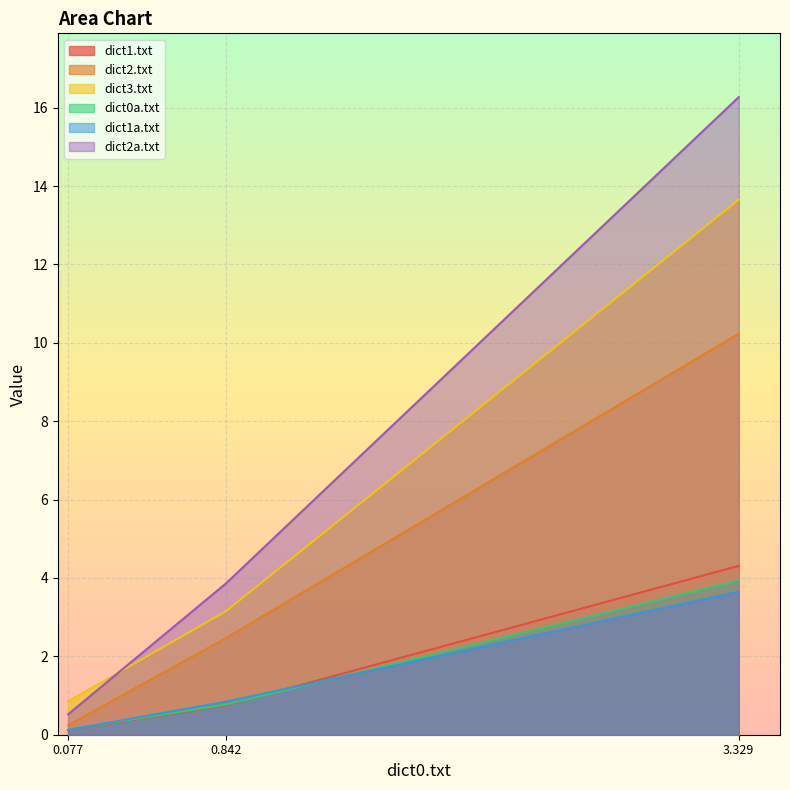

What position from the right is 3.329?

1